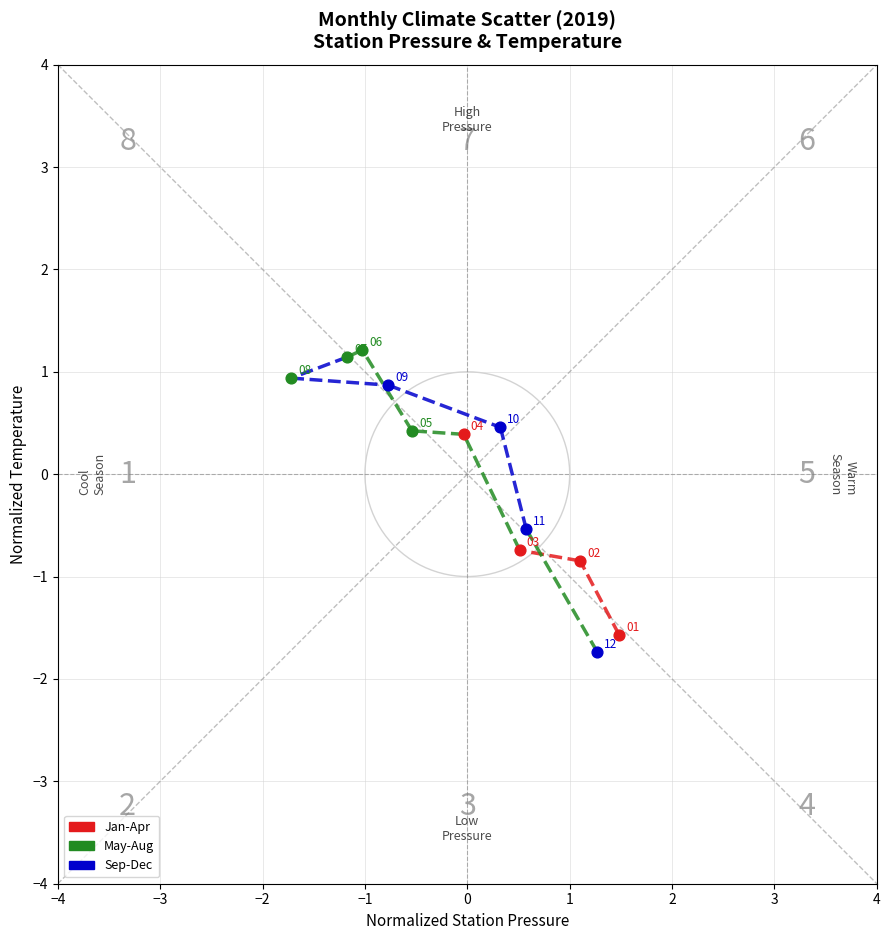

Which series reaches the minimum Y coordinate?

Sep-Dec